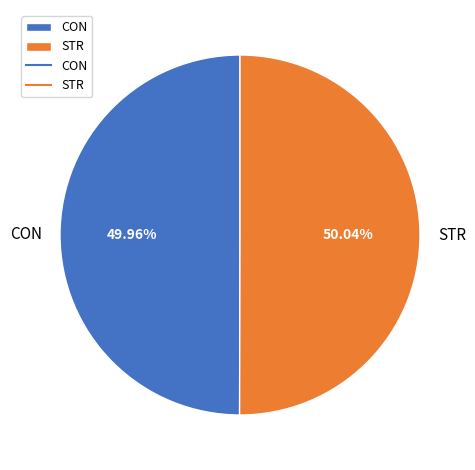

What portion of the pie excludes STR?

50.0%